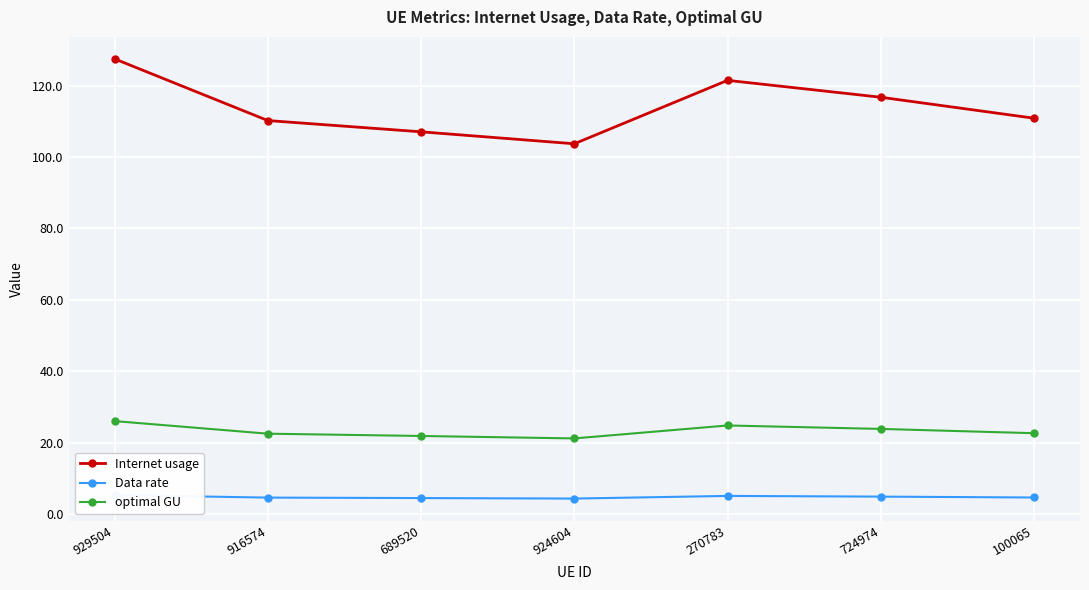

Is it true that Data rate equals 8.6 at 270783?

False